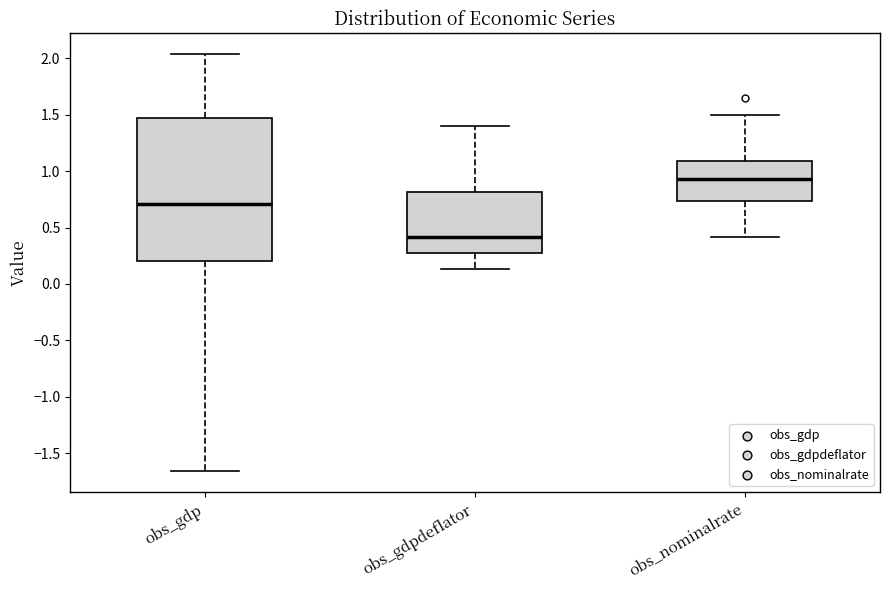

Reading left to right, read every box against the y-axis: the position of its median line, the range the box covers, and the ends of its whiskers. The values are not printed on the chart, so give them approximately, as read against the axis.

obs_gdp: median 0.70, box 0.20 to 1.45, whiskers -1.65 to 2.05
obs_gdpdeflator: median 0.40, box 0.30 to 0.80, whiskers 0.15 to 1.40
obs_nominalrate: median 0.95, box 0.75 to 1.10, whiskers 0.40 to 1.50